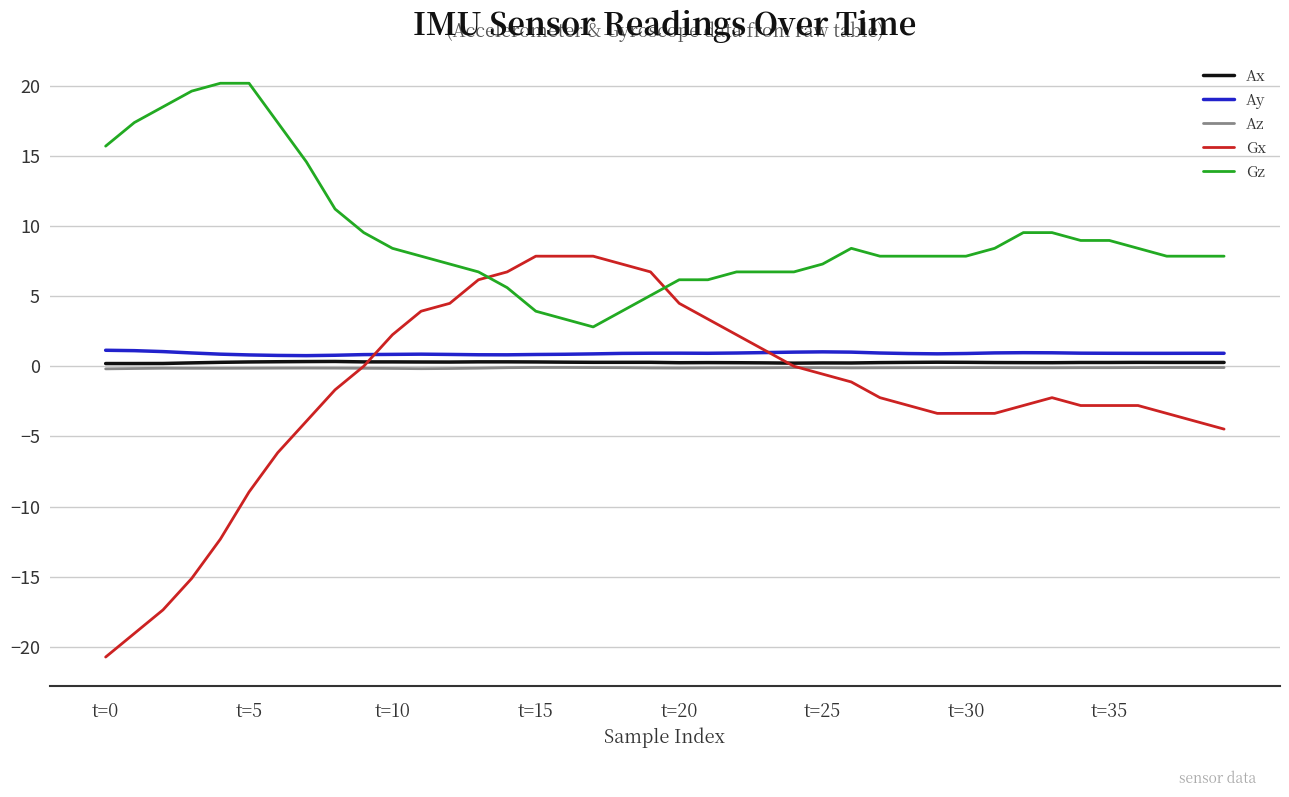

True or false: Az and Gz intersect in this chart.

False